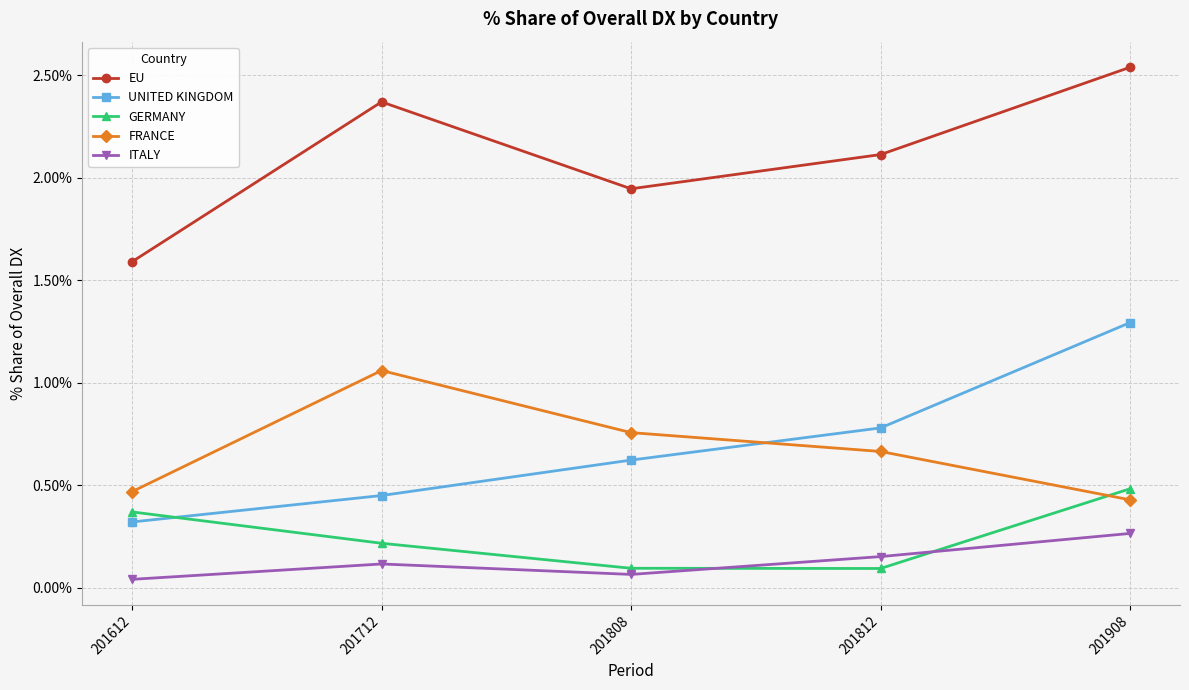

Which label corresponds to the largest value in the chart?

201908